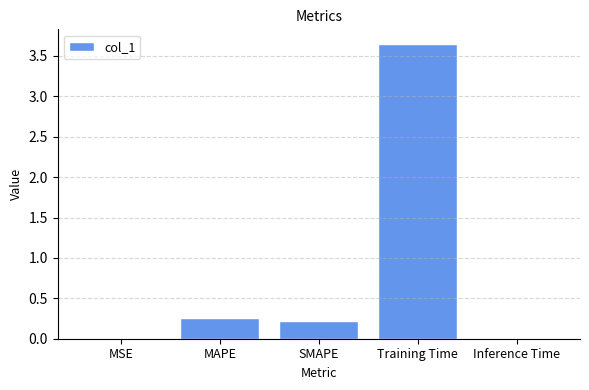

The value at MSE is 0.0. True or false?

True